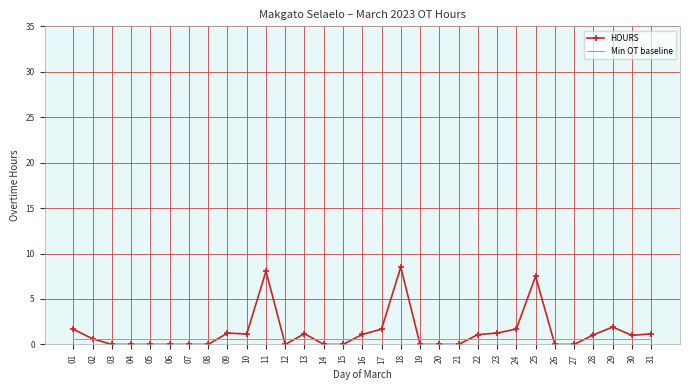

True or false: HOURS has more than 2 points higher than both neighbors.

True